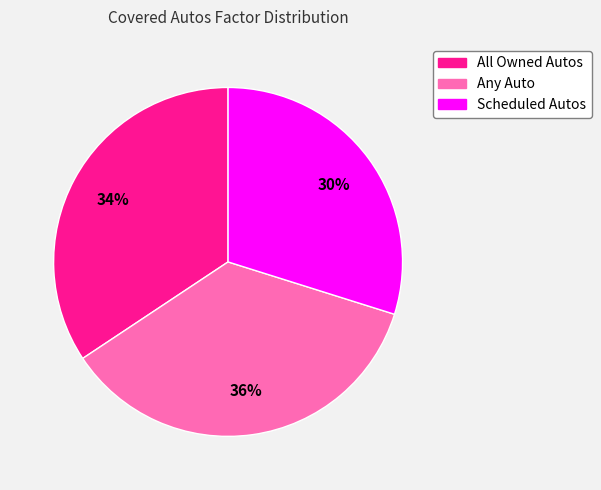

Do Scheduled Autos and All Owned Autos together represent more than half of the pie?

Yes